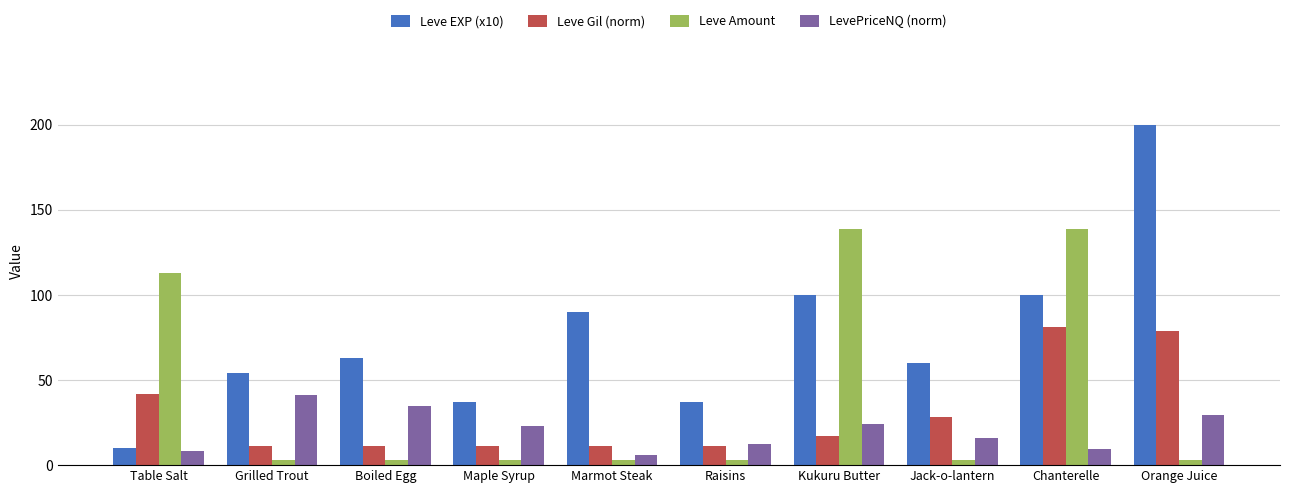

What is the sum of all Leve Amount values?

412.0